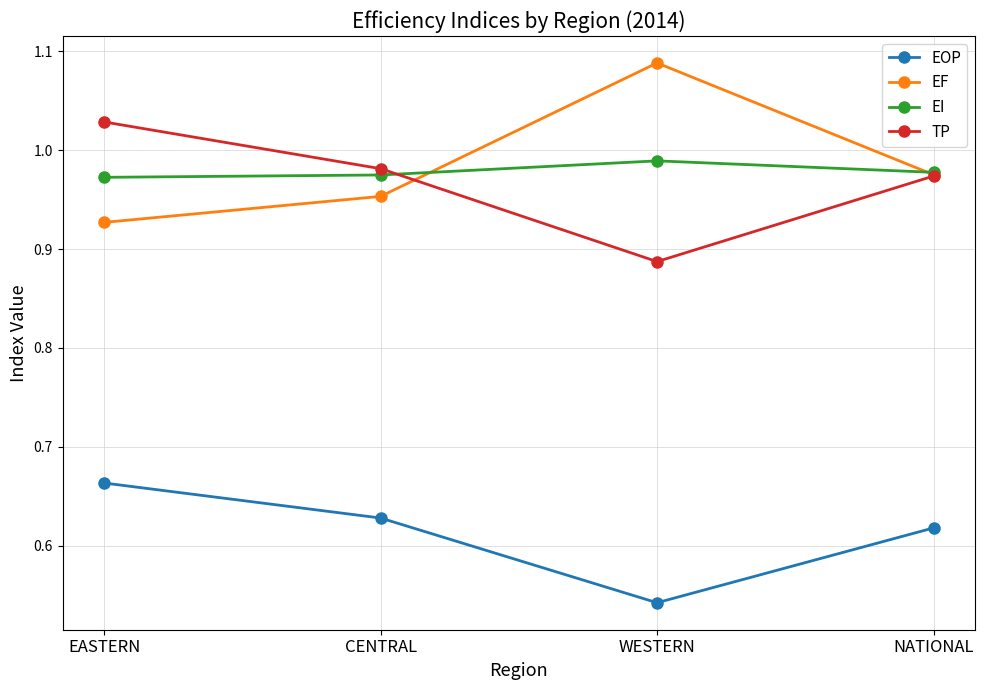

Which category has the highest value in the EOP series?

EASTERN